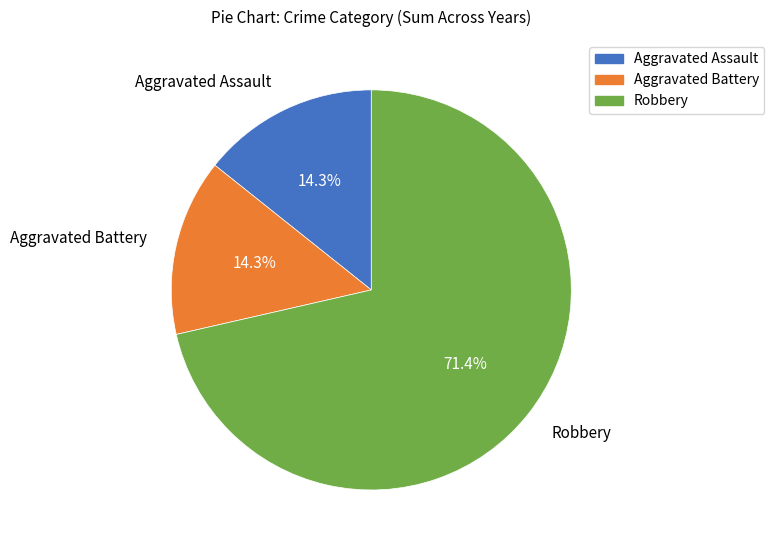

Between Aggravated Battery and Robbery, which is larger?

Robbery